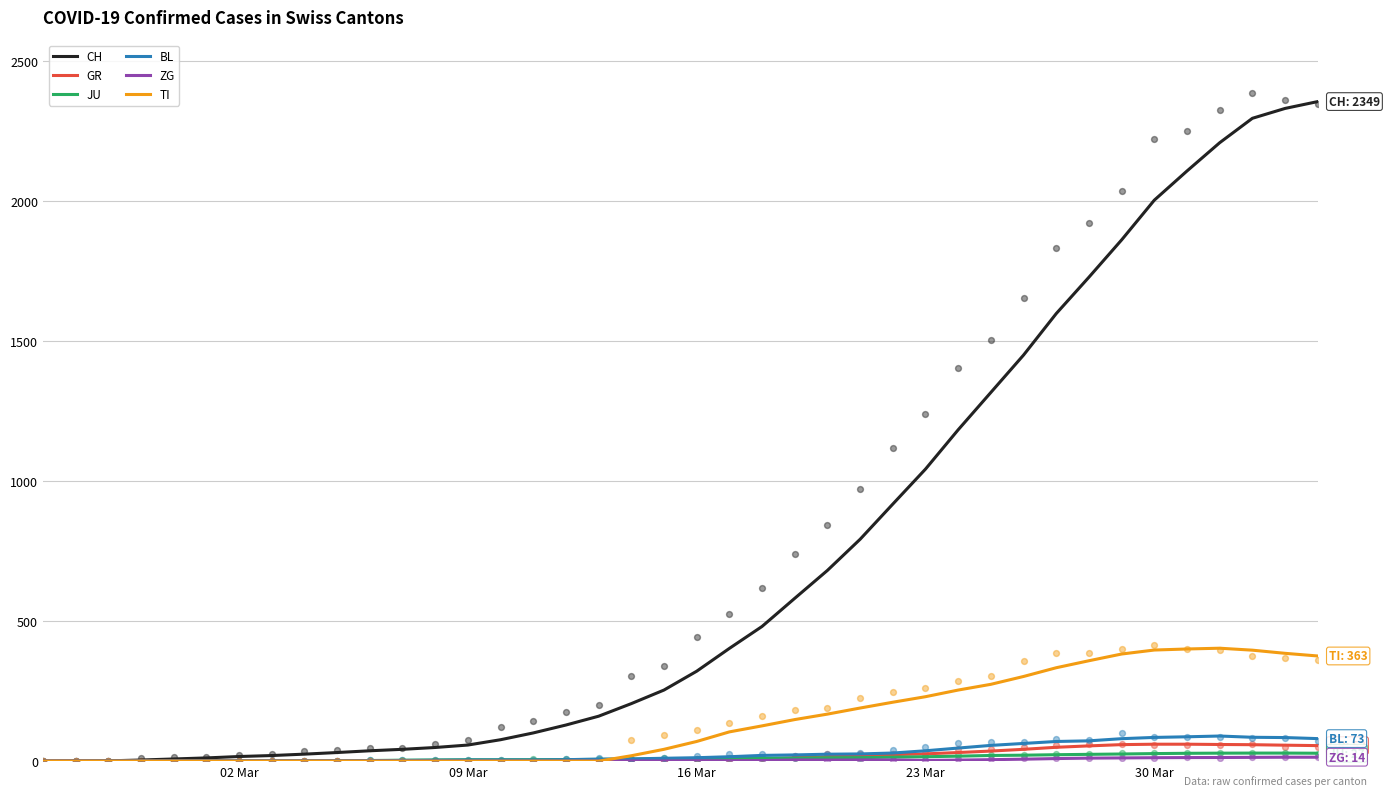

Which series contains the highest Y value?

CH